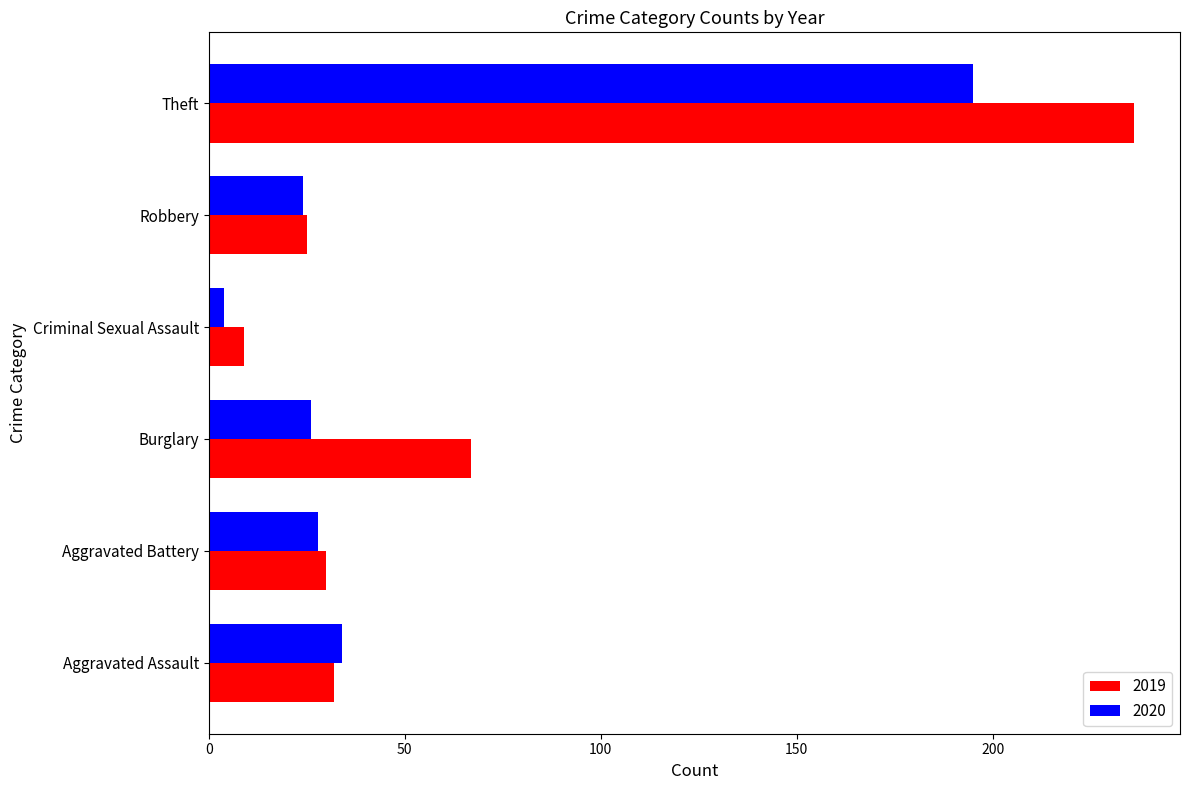

What value does the 2019 series have at Theft?

236